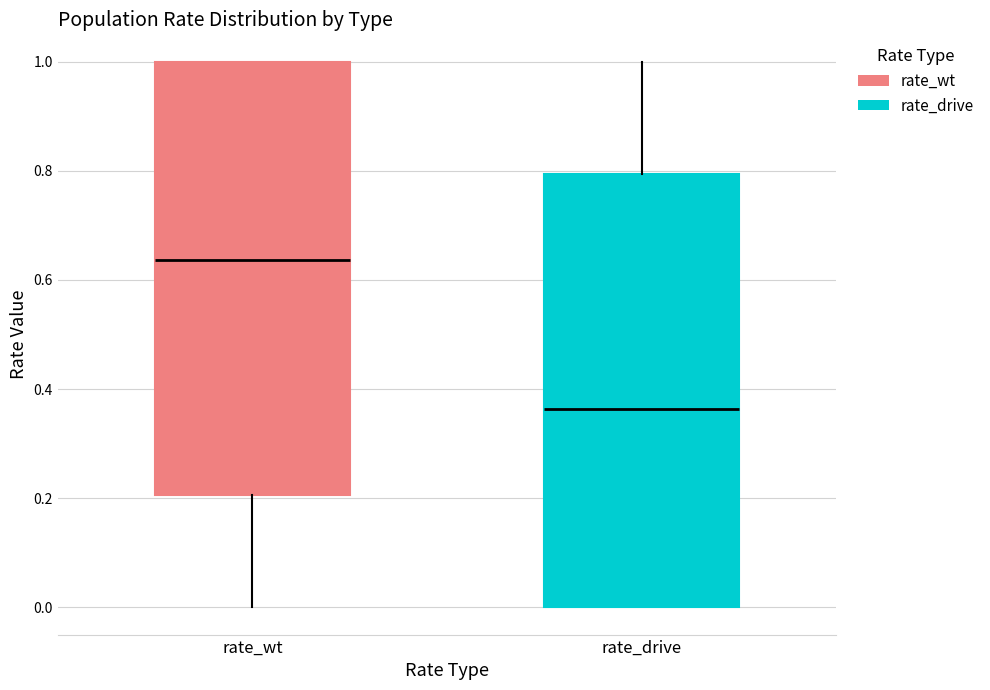

Reading left to right, read every box against the y-axis: the position of its median line, the range the box covers, and the ends of its whiskers. The values are not printed on the chart, so give them approximately, as read against the axis.

rate_wt: median 0.64, box 0.20 to 1.00, whiskers 0.00 to 1.00
rate_drive: median 0.36, box 0.00 to 0.80, whiskers 0.00 to 1.00